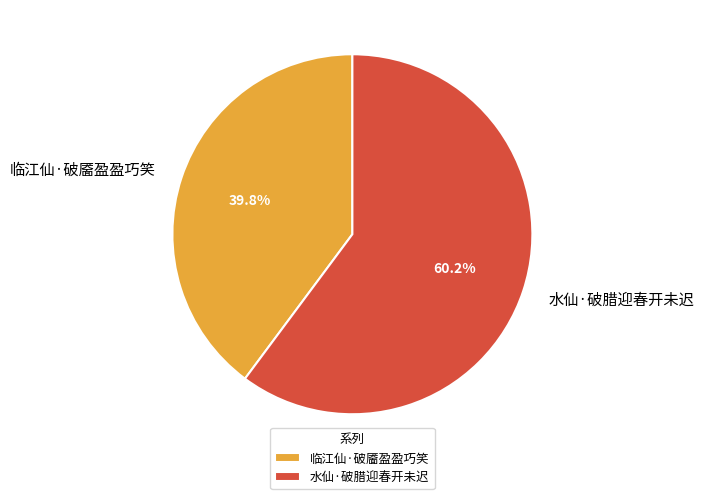

Count the number of slices in the pie.

2